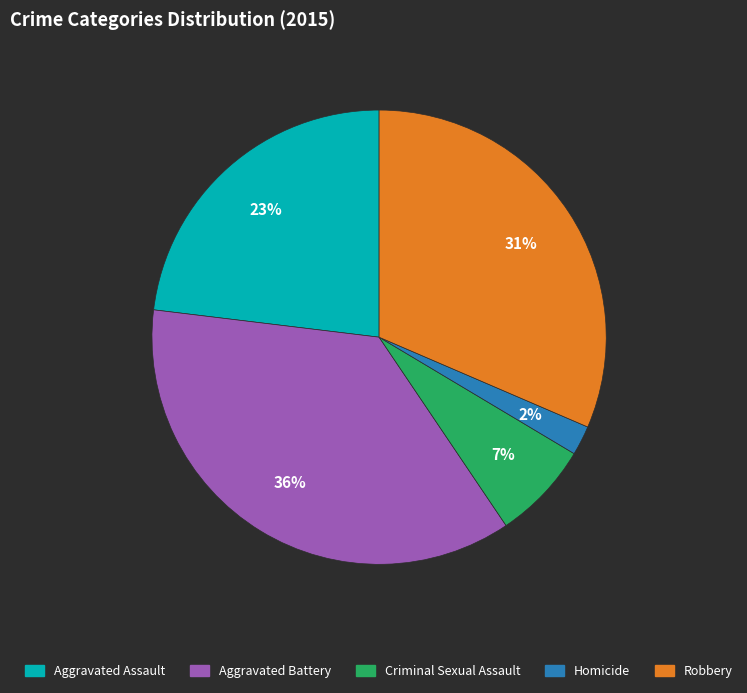

Does any single category account for the majority?

No